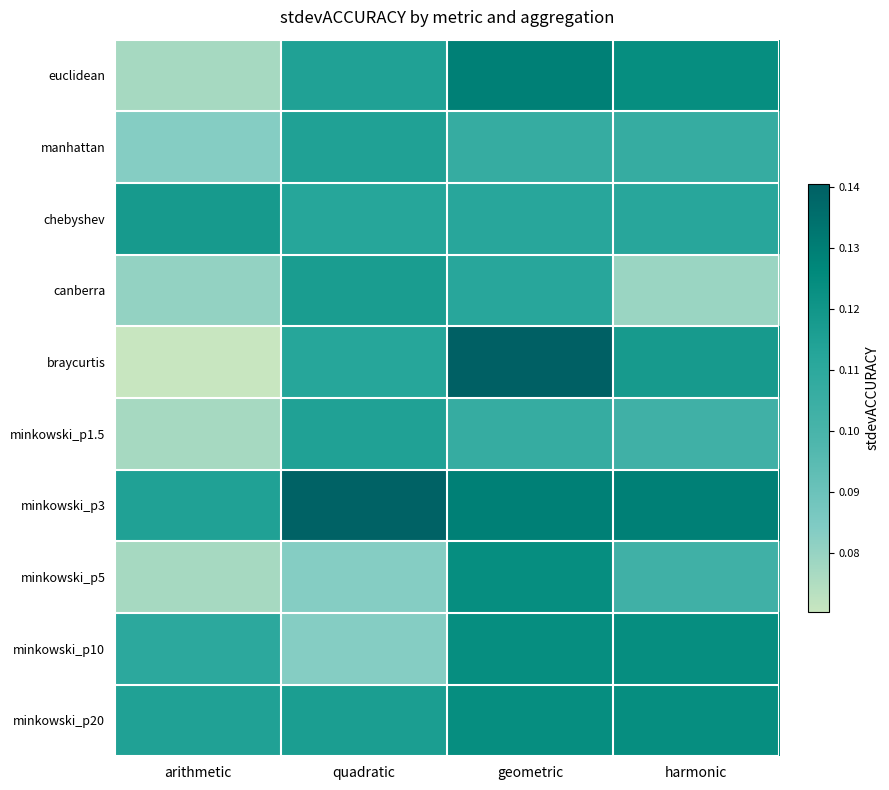

Reading right to left, what are all the values shown in this chart?

euclidean: harmonic=0.1	geometric=0.1	quadratic=0.1	arithmetic=0.1
manhattan: harmonic=0.1	geometric=0.1	quadratic=0.1	arithmetic=0.1
chebyshev: harmonic=0.1	geometric=0.1	quadratic=0.1	arithmetic=0.1
canberra: harmonic=0.1	geometric=0.1	quadratic=0.1	arithmetic=0.1
braycurtis: harmonic=0.1	geometric=0.1	quadratic=0.1	arithmetic=0.1
minkowski_p1.5: harmonic=0.1	geometric=0.1	quadratic=0.1	arithmetic=0.1
minkowski_p3: harmonic=0.1	geometric=0.1	quadratic=0.1	arithmetic=0.1
minkowski_p5: harmonic=0.1	geometric=0.1	quadratic=0.1	arithmetic=0.1
minkowski_p10: harmonic=0.1	geometric=0.1	quadratic=0.1	arithmetic=0.1
minkowski_p20: harmonic=0.1	geometric=0.1	quadratic=0.1	arithmetic=0.1